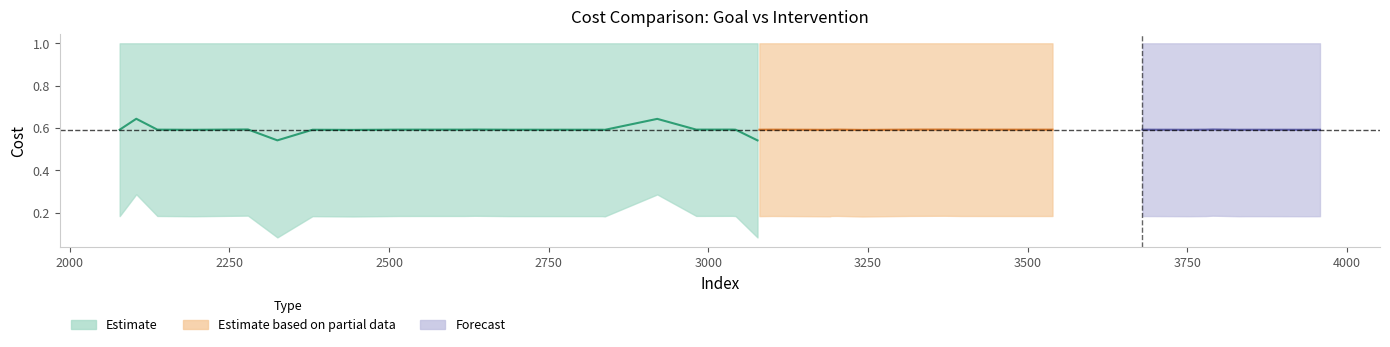

What is the lowest value of the intv_cost series?

0.1